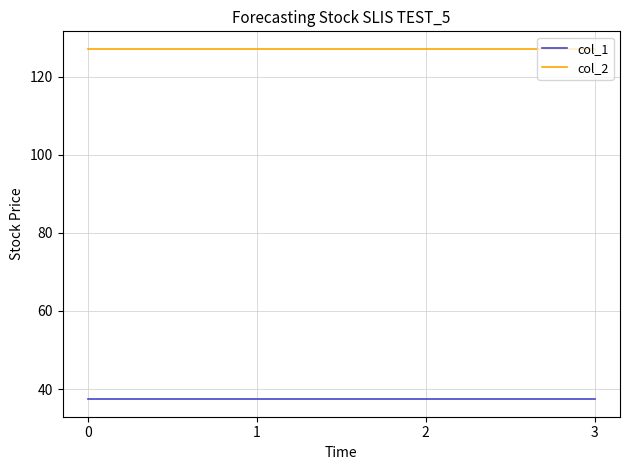

How many col_1 values are between 37 and 38?

4